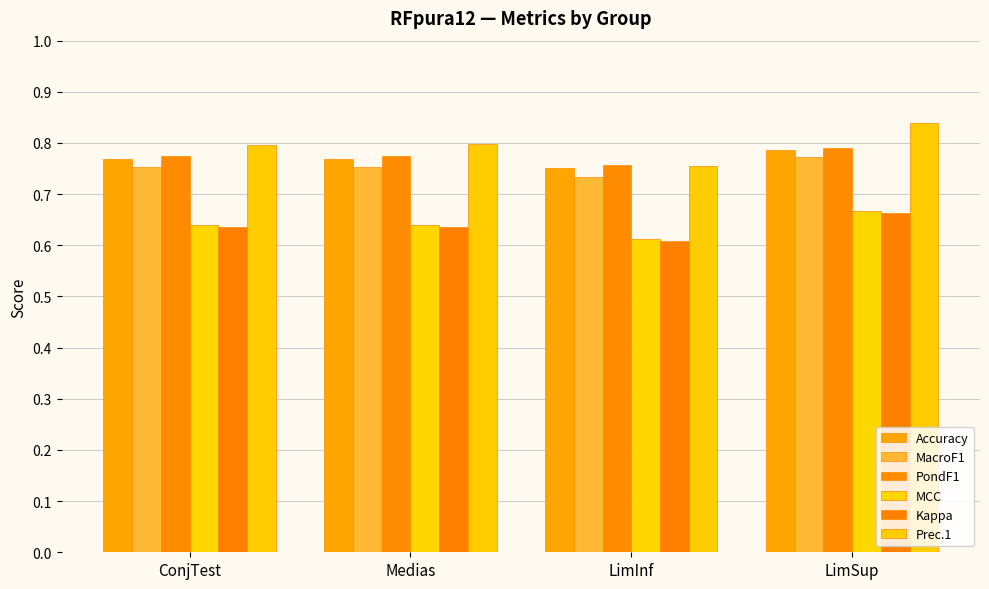

What is the total value across all series at Medias?

4.4